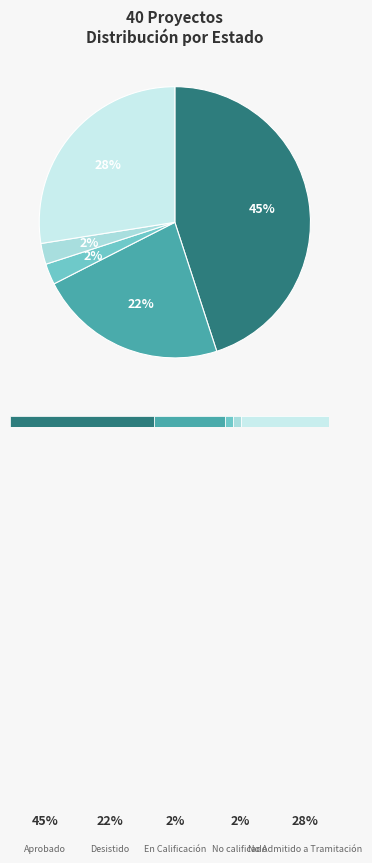

Does No Admitido a Tramitación represent more than half of the total?

No